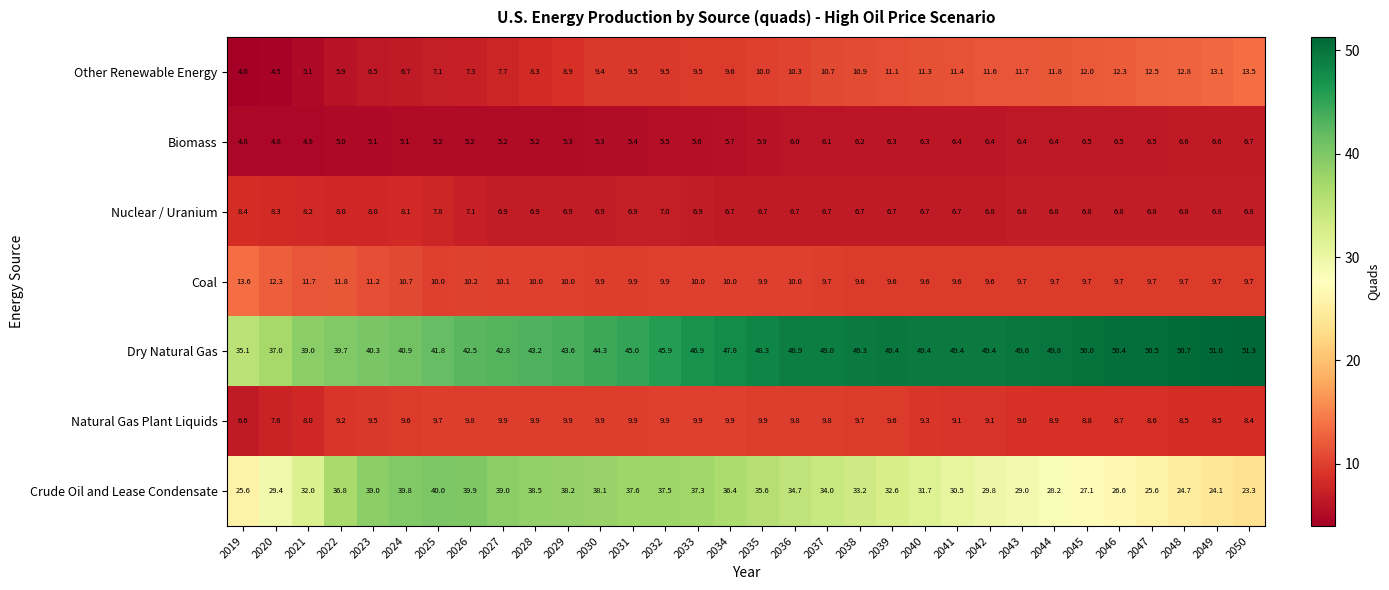

What is the greatest value displayed?

51.3